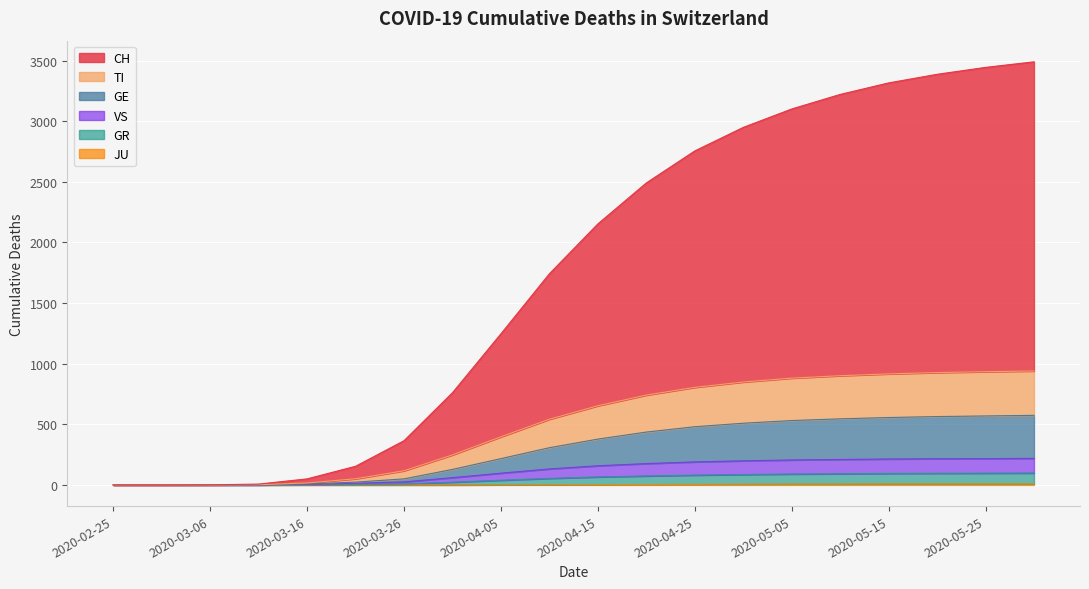

How many data points does each series have?

20